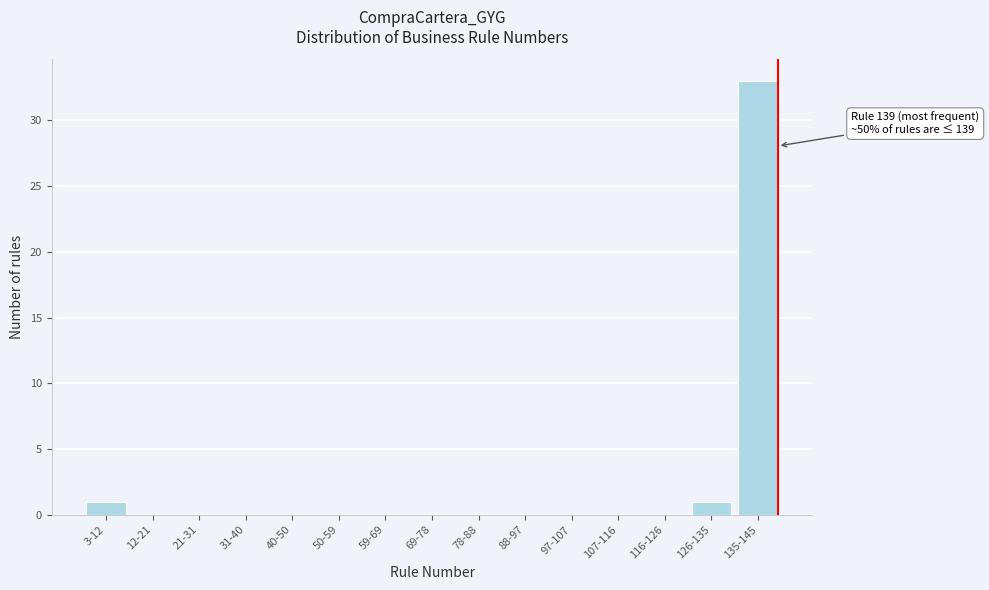

Reading right to left, what are all the values shown in this chart?

135-145=33	126-135=1	116-126=0	107-116=0	97-107=0	88-97=0	78-88=0	69-78=0	59-69=0	50-59=0	40-50=0	31-40=0	21-31=0	12-21=0	3-12=1